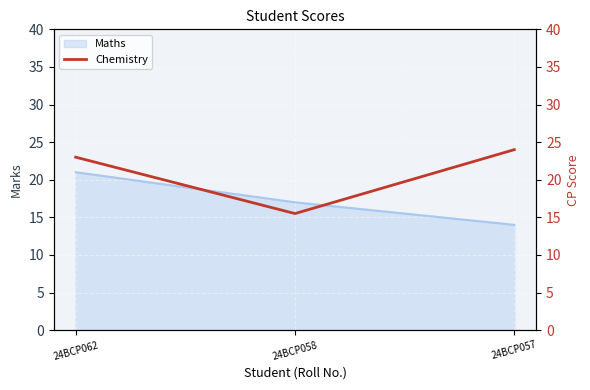

True or false: Maths has a value of 21 at 24BCP062.

True